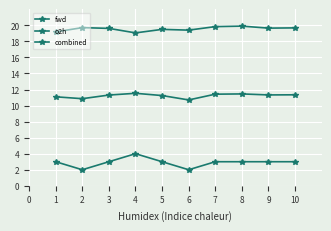

What is the value of the combined point at the 6th from the left?

10.7